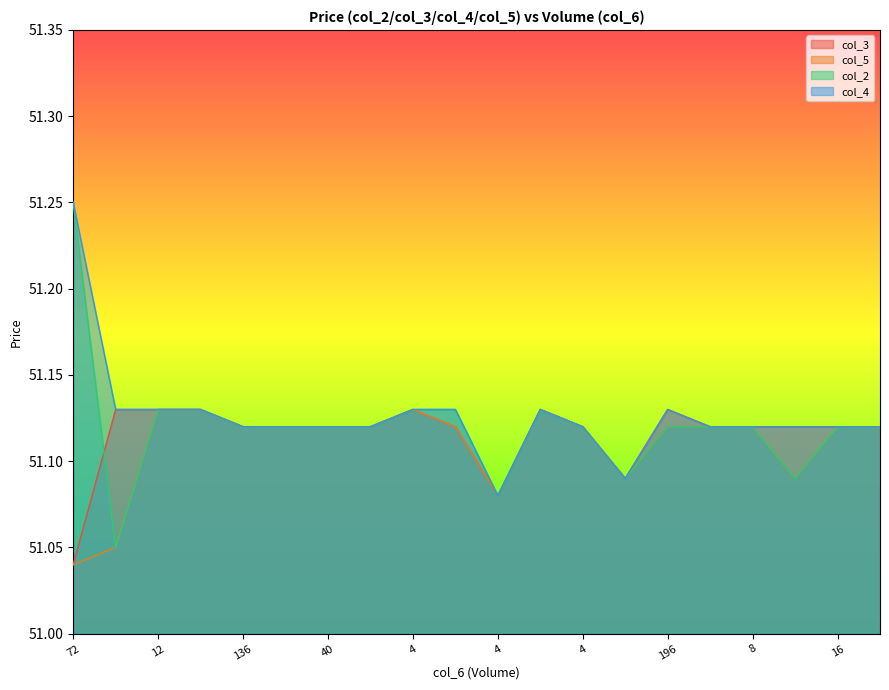

What is the greatest value displayed?

51.2